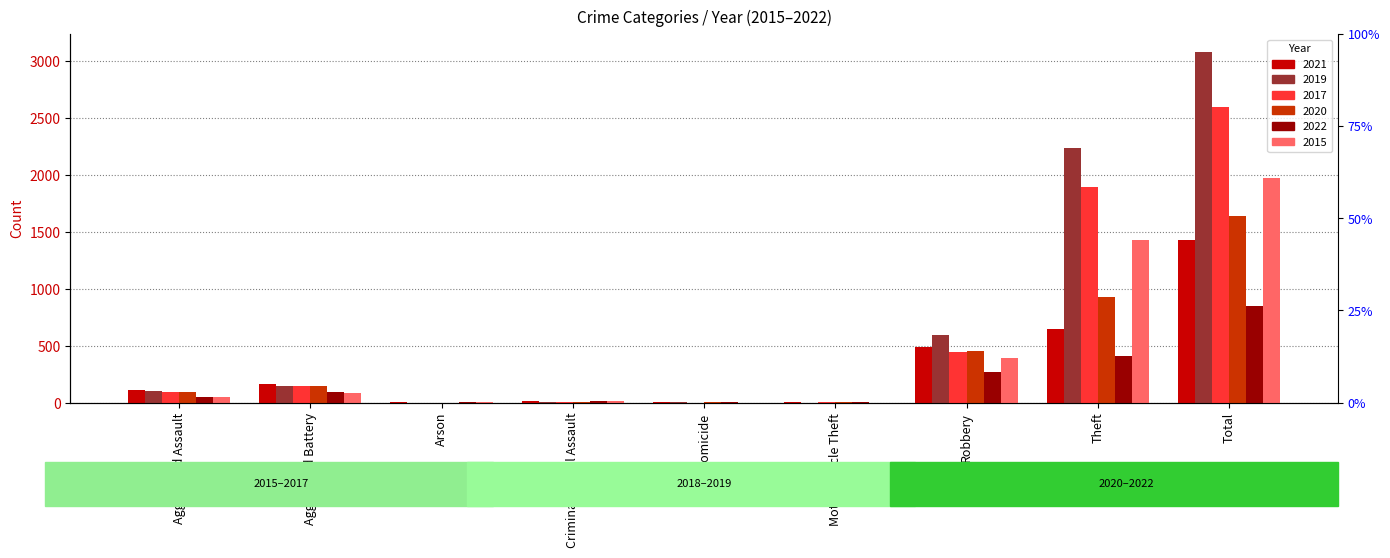

True or false: 2021 has a value of 110 at Aggravated Assault.

True